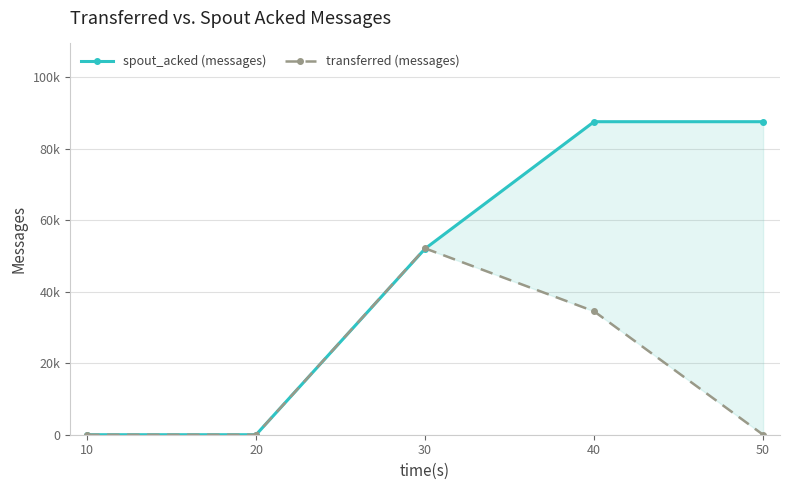

True or false: spout_acked (messages) and transferred (messages) intersect in this chart.

True